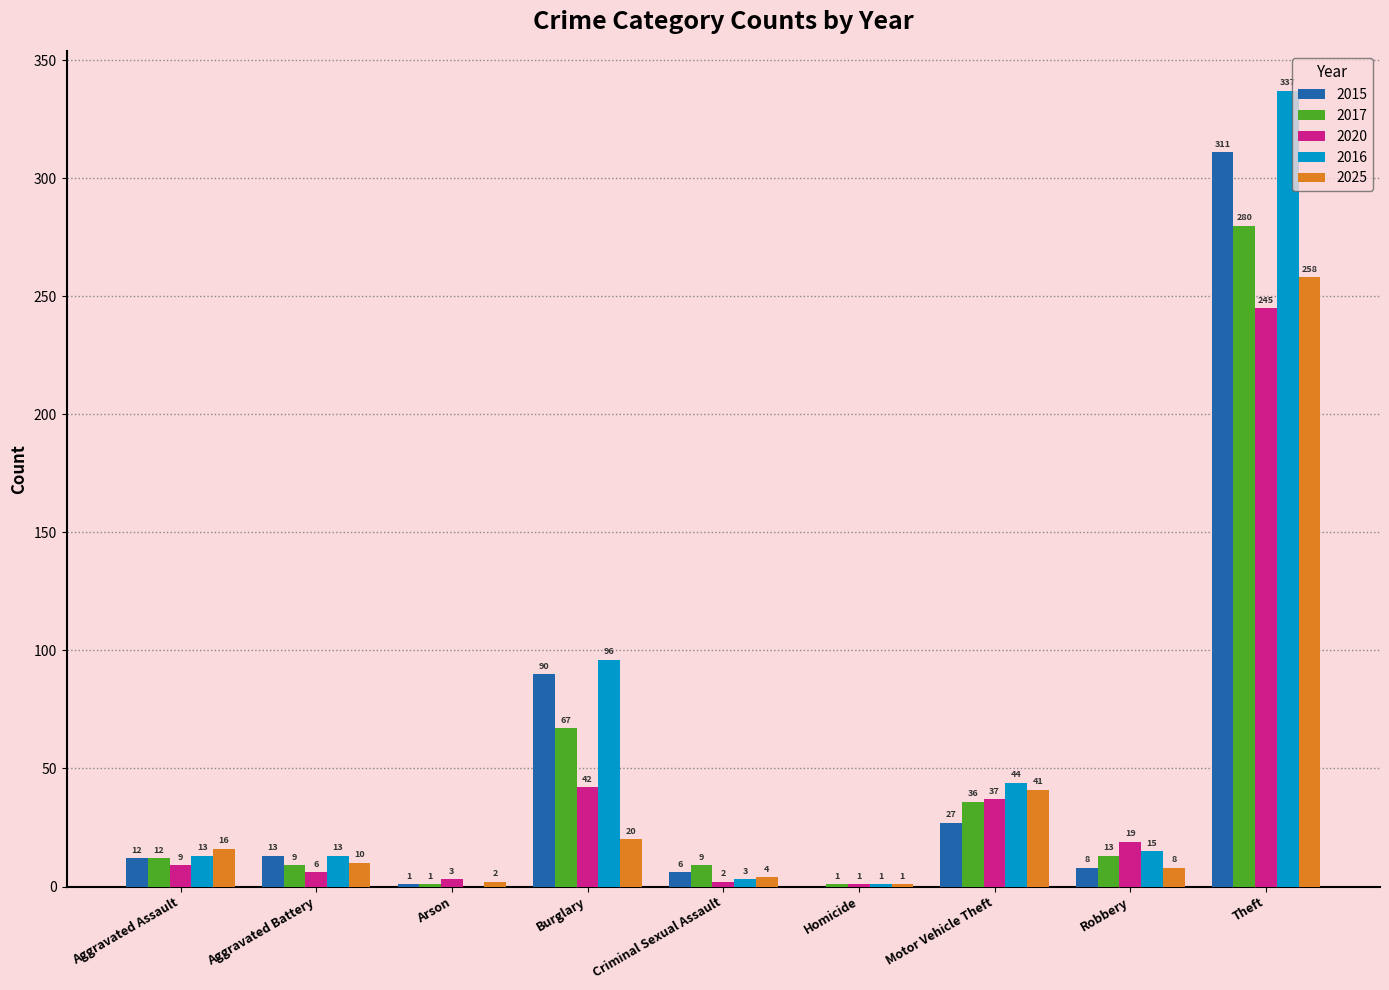

What is the total value across all series at Robbery?

63